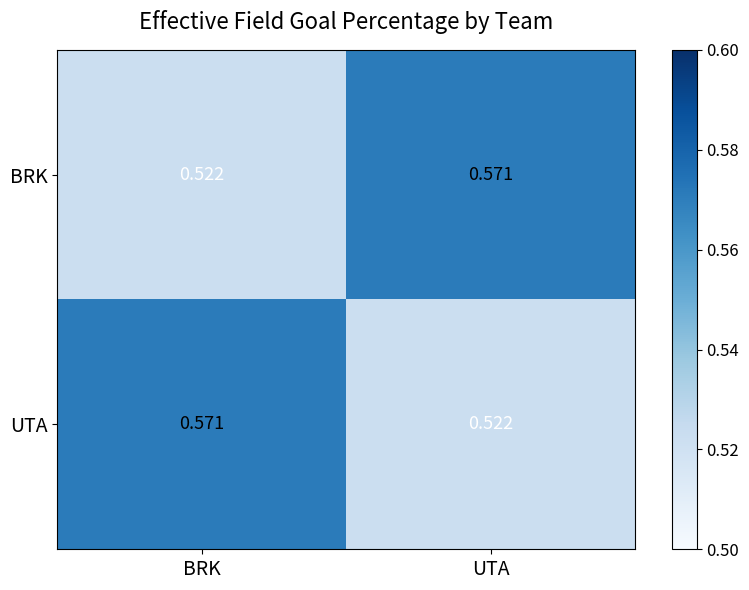

Which category has the lowest value in the UTA series?

UTA